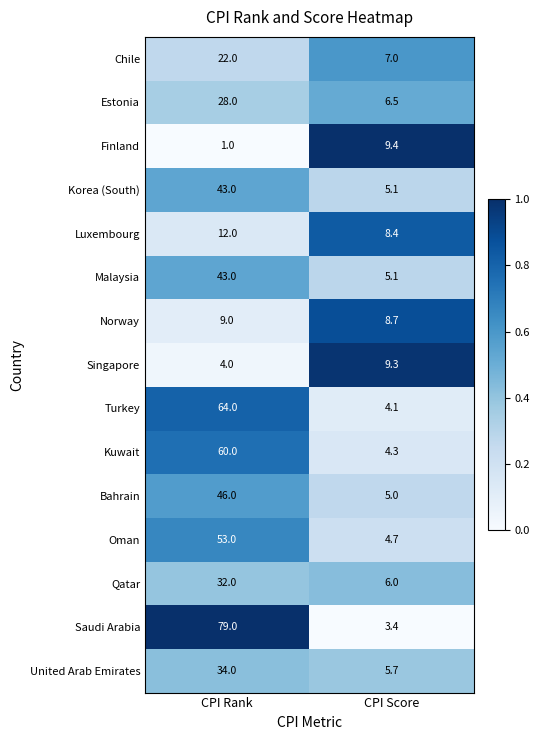

At which label does Bahrain reach its peak?

CPI Rank